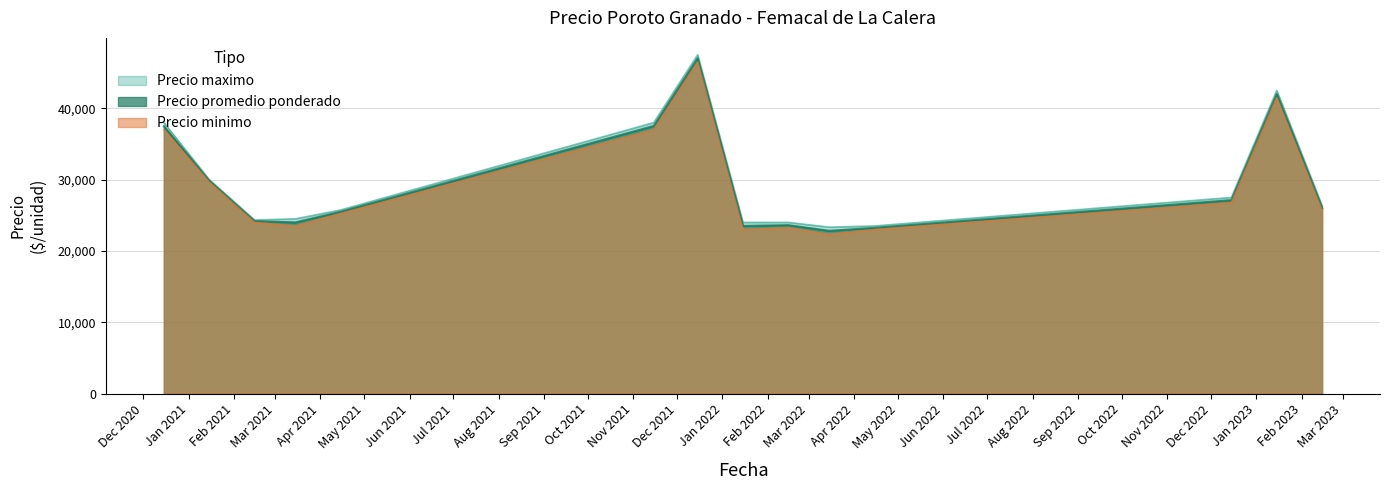

Which series has the largest total across all categories?

Precio maximo